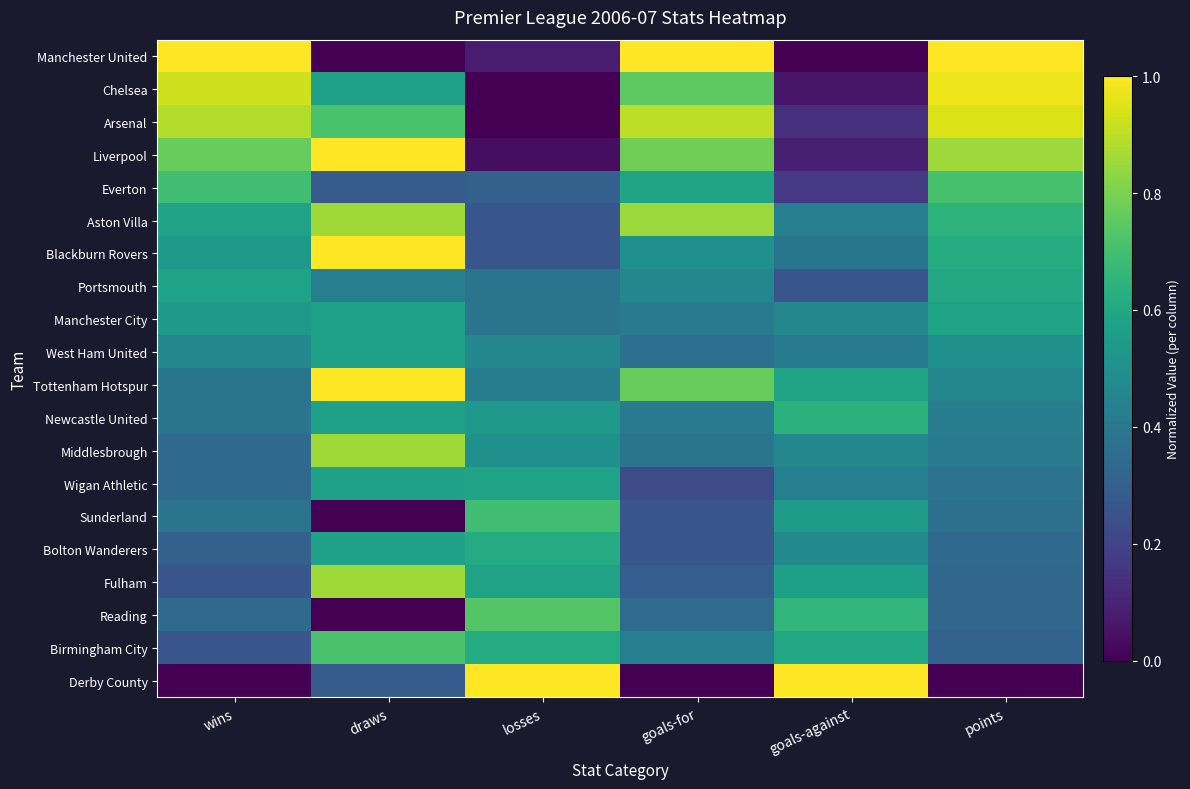

What is the greatest value displayed?

1.0